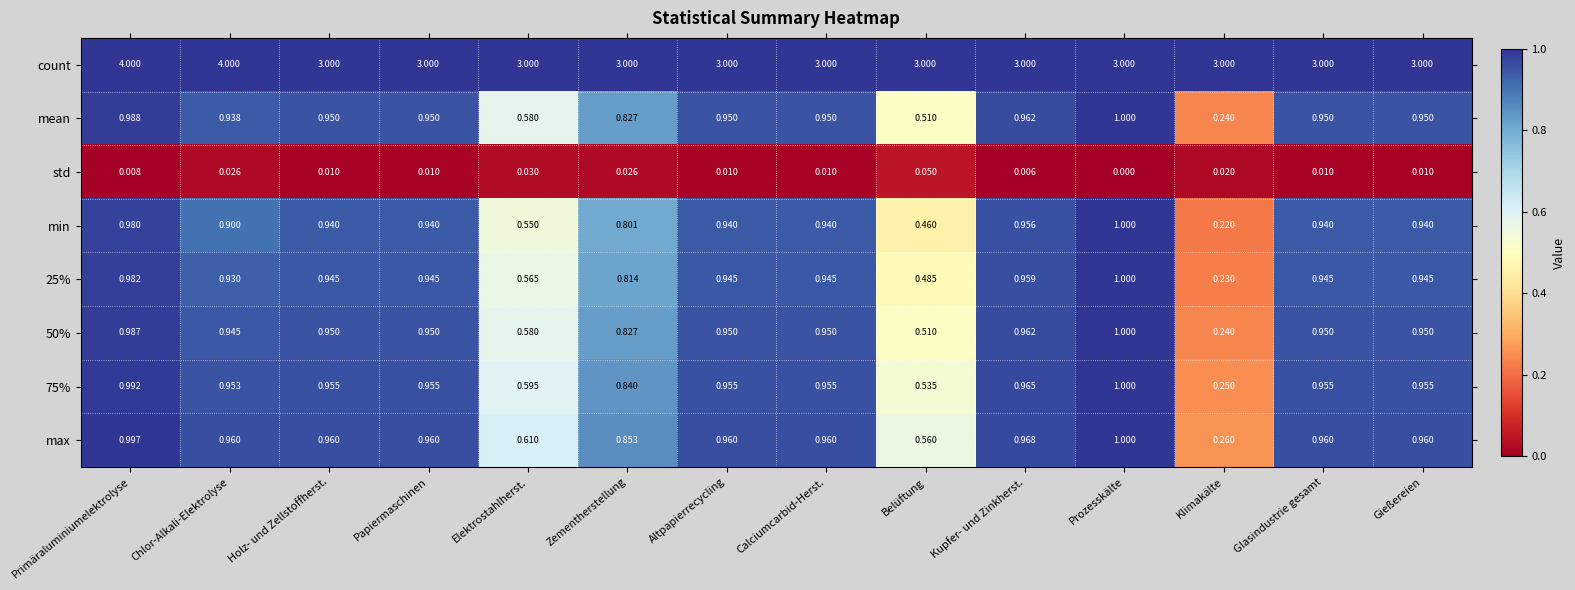

What is the total value across all series at Gießereien?

8.7